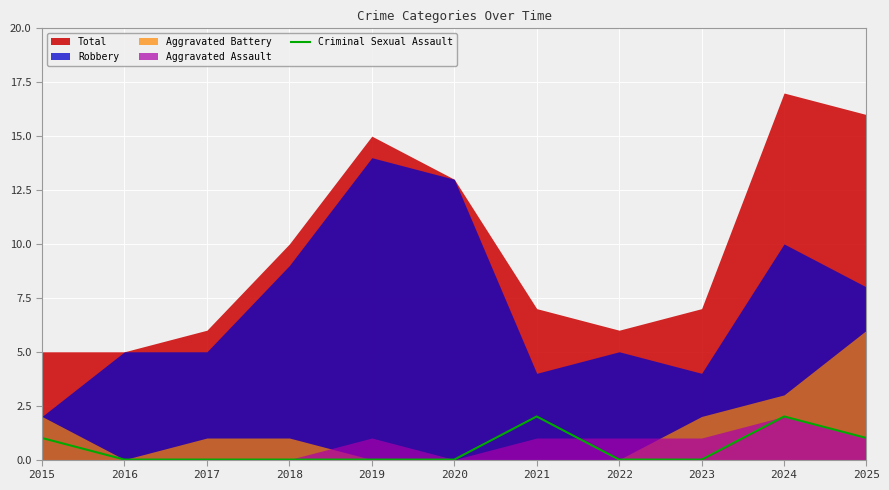

The Criminal Sexual Assault series shows 0 at 2019. True or false?

True